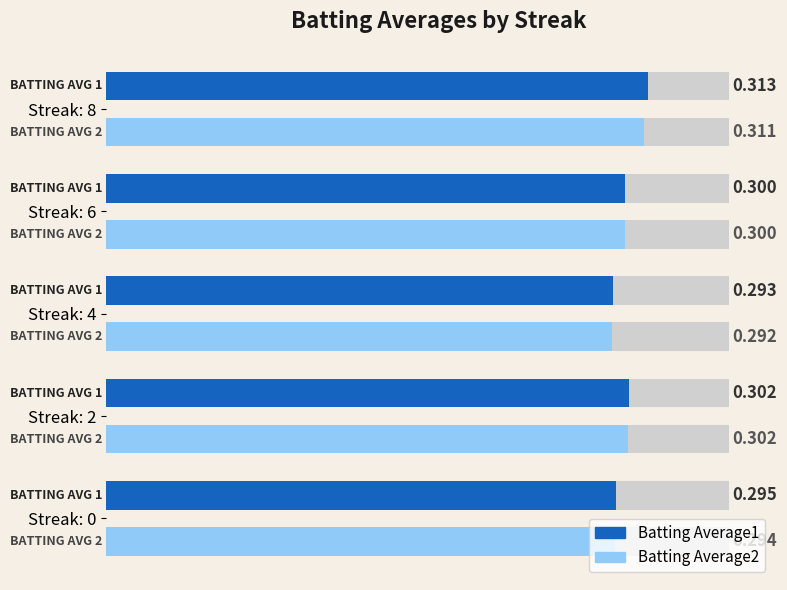

What are all the series names shown in the legend?

Batting Average1, Batting Average2